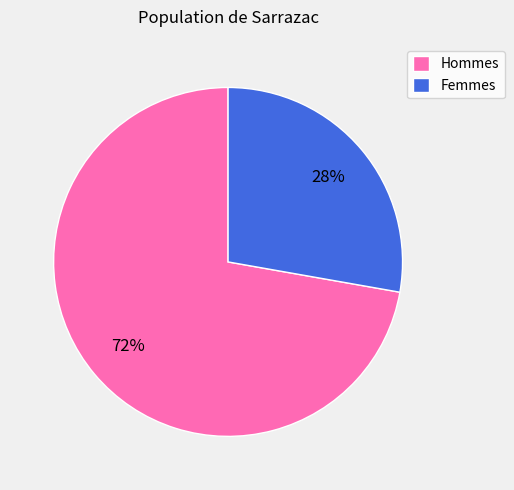

What is the ratio of the value at Femmes to the value at Hommes?

0.4